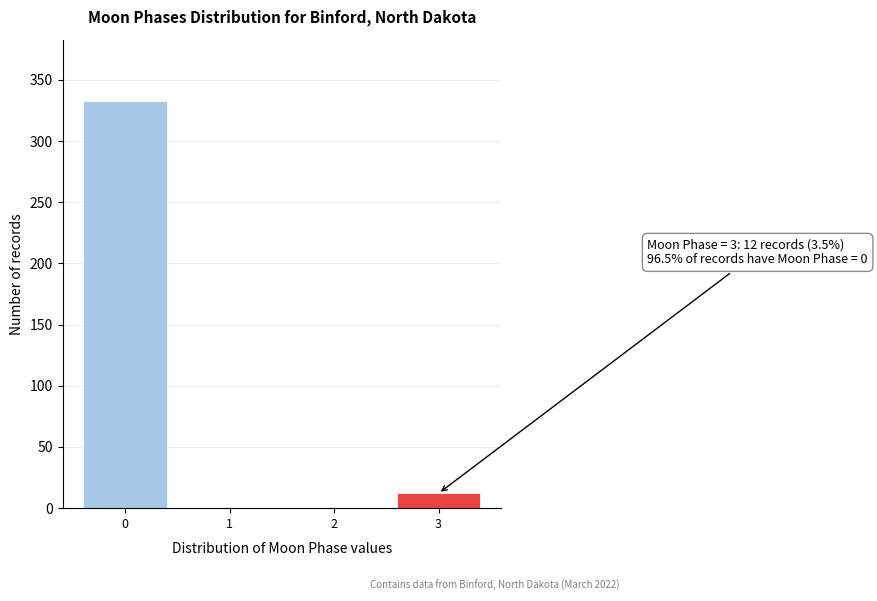

Reading left to right, transcribe all the data shown in this chart.

0=333	1=0	2=0	3=12